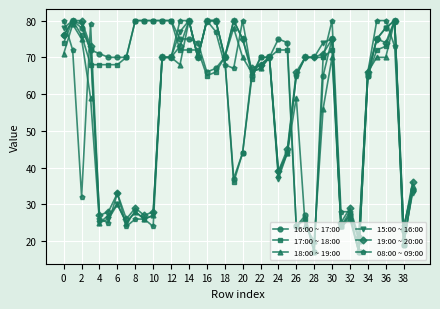

What is the difference between the maximum and minimum values in the 15:00 ~ 16:00 series?

63